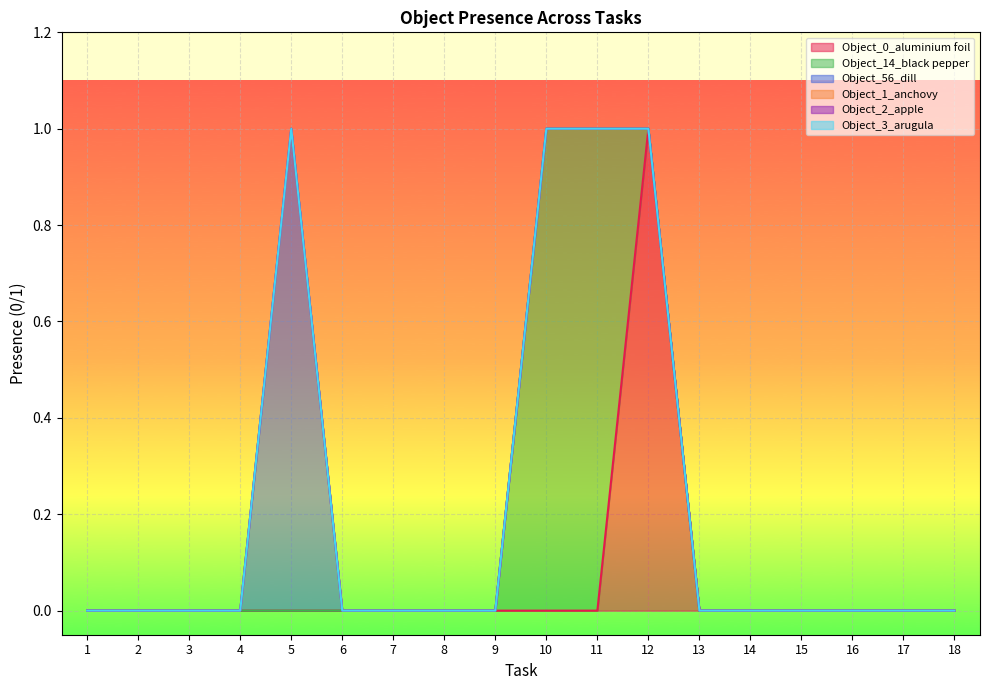

What is the greatest value displayed?

1